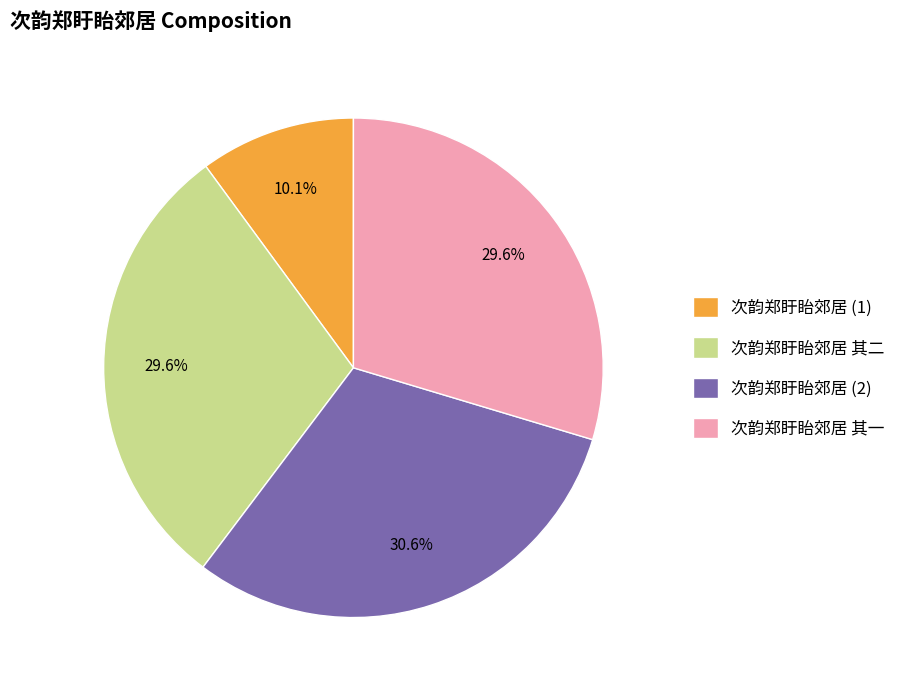

Is it true that 次韵郑盱眙郊居 其二 is 30% of the pie?

True